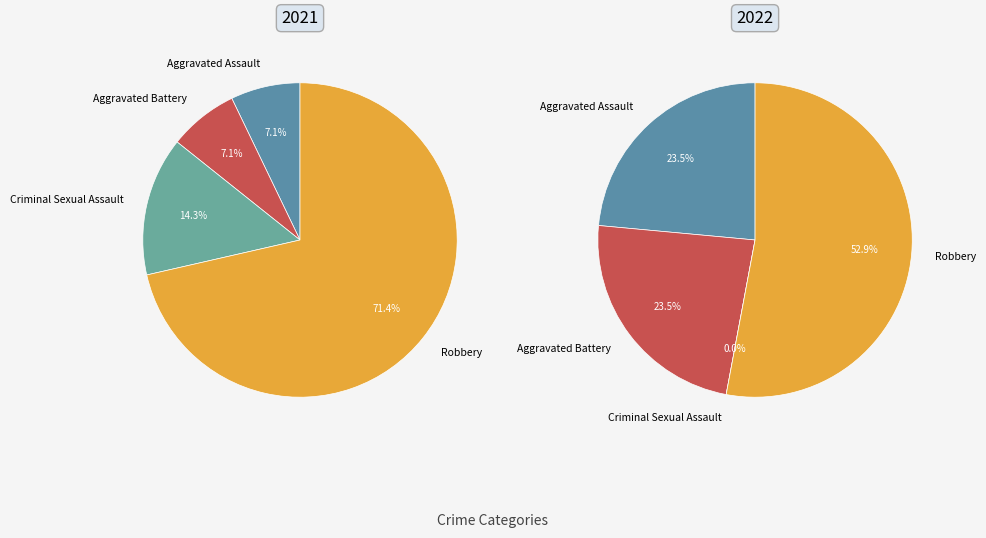

Is it true that Aggravated Battery is 24% of the pie?

True